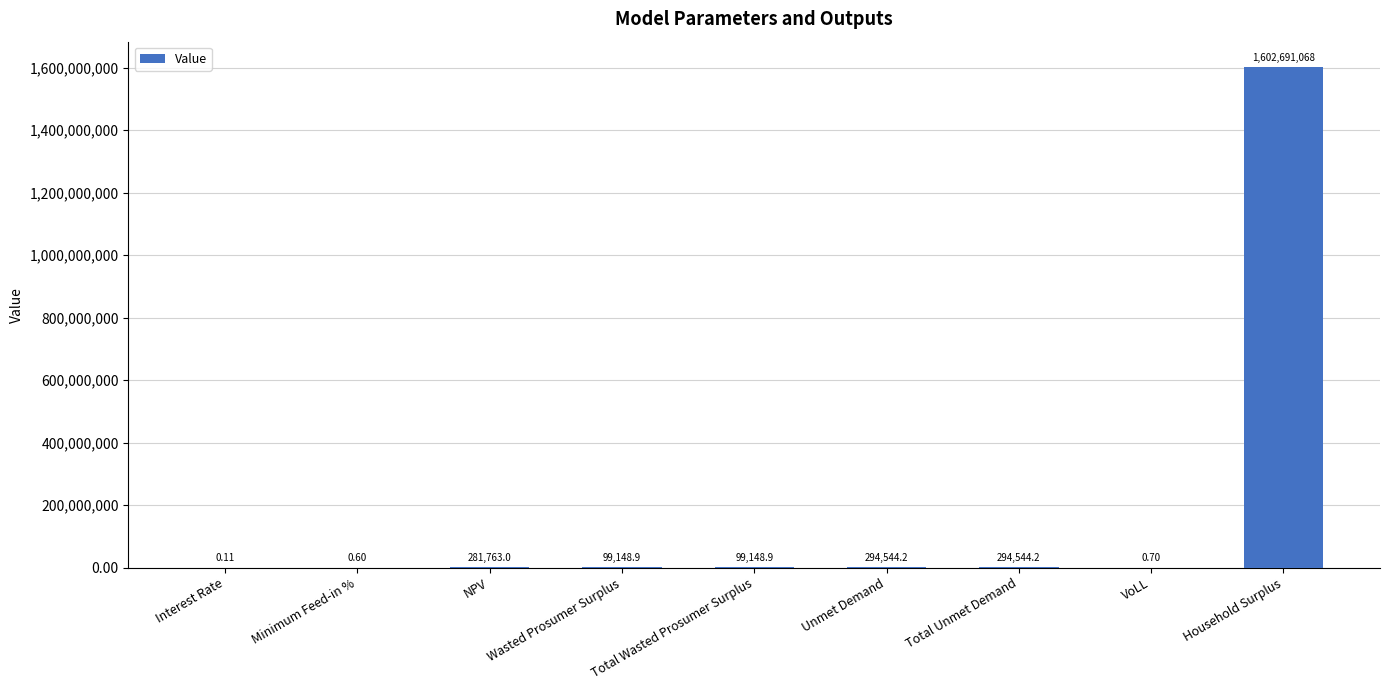

Approximately how many times larger is the value at NPV compared to Unmet Demand?

1.0